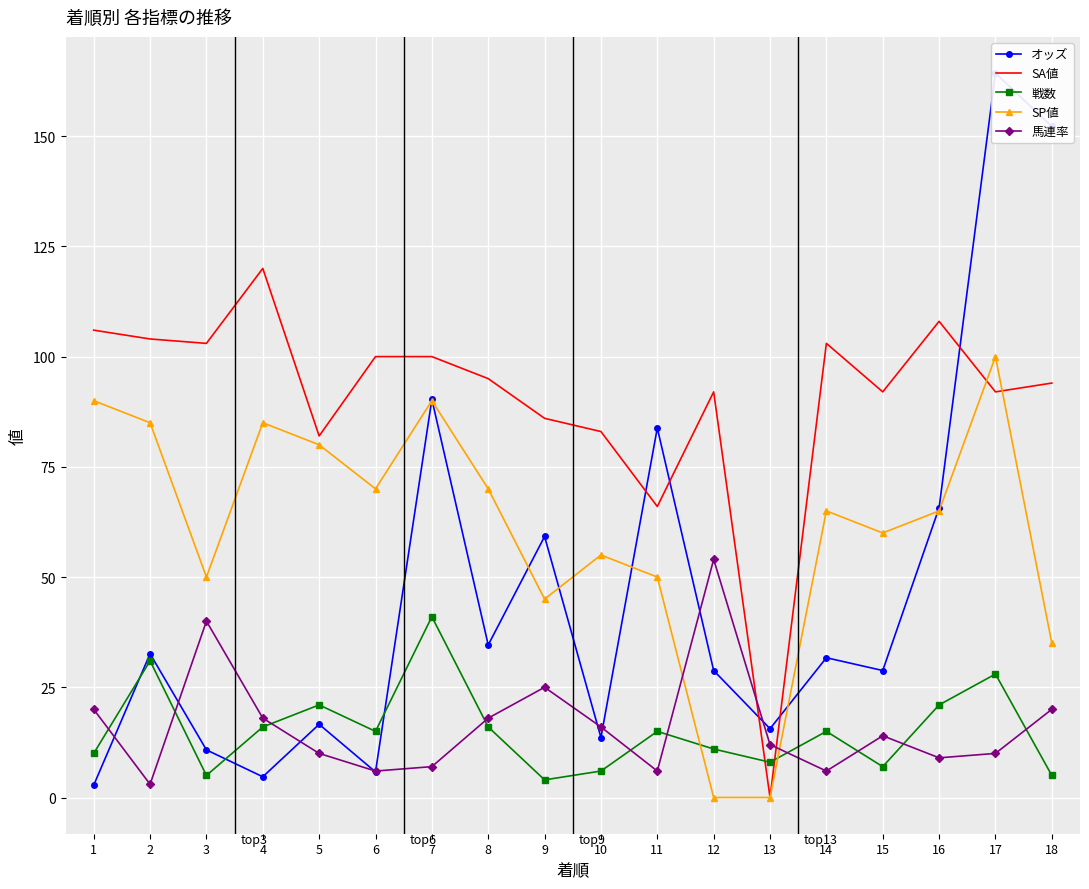

What is the spread (max minus min) of values at 6?

94.2